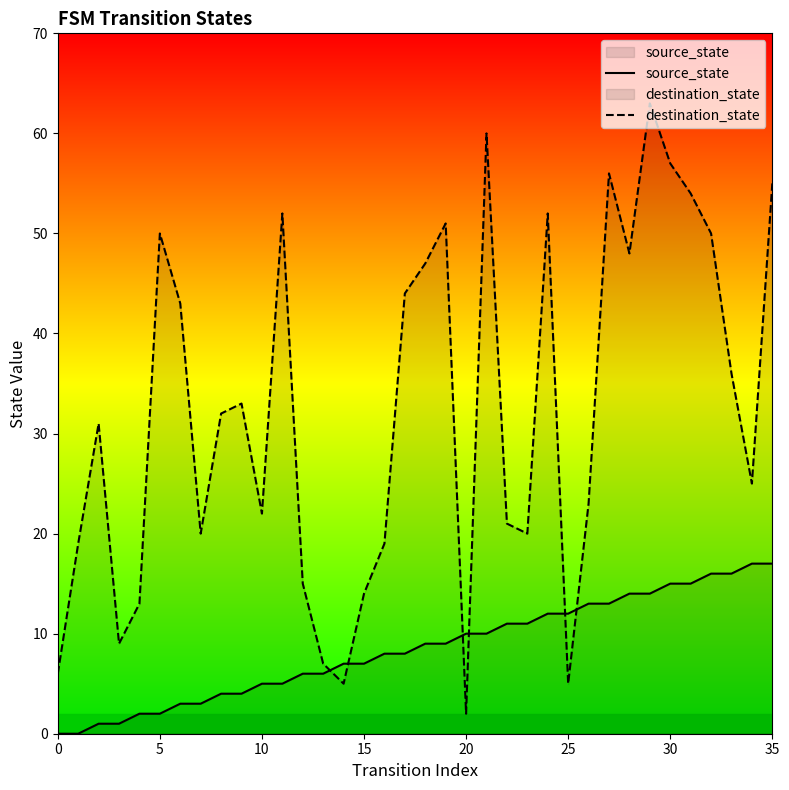

What are all the series names shown in the legend?

source_state, destination_state